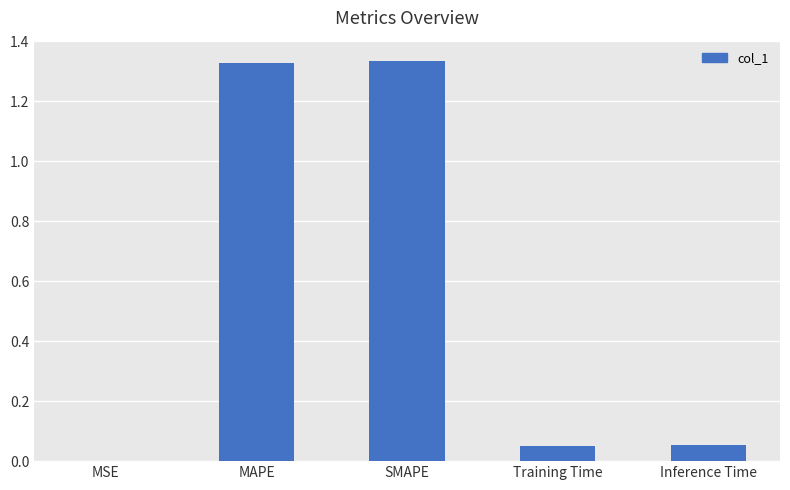

The chart shows a value of 0.0 at Inference Time. True or false?

False